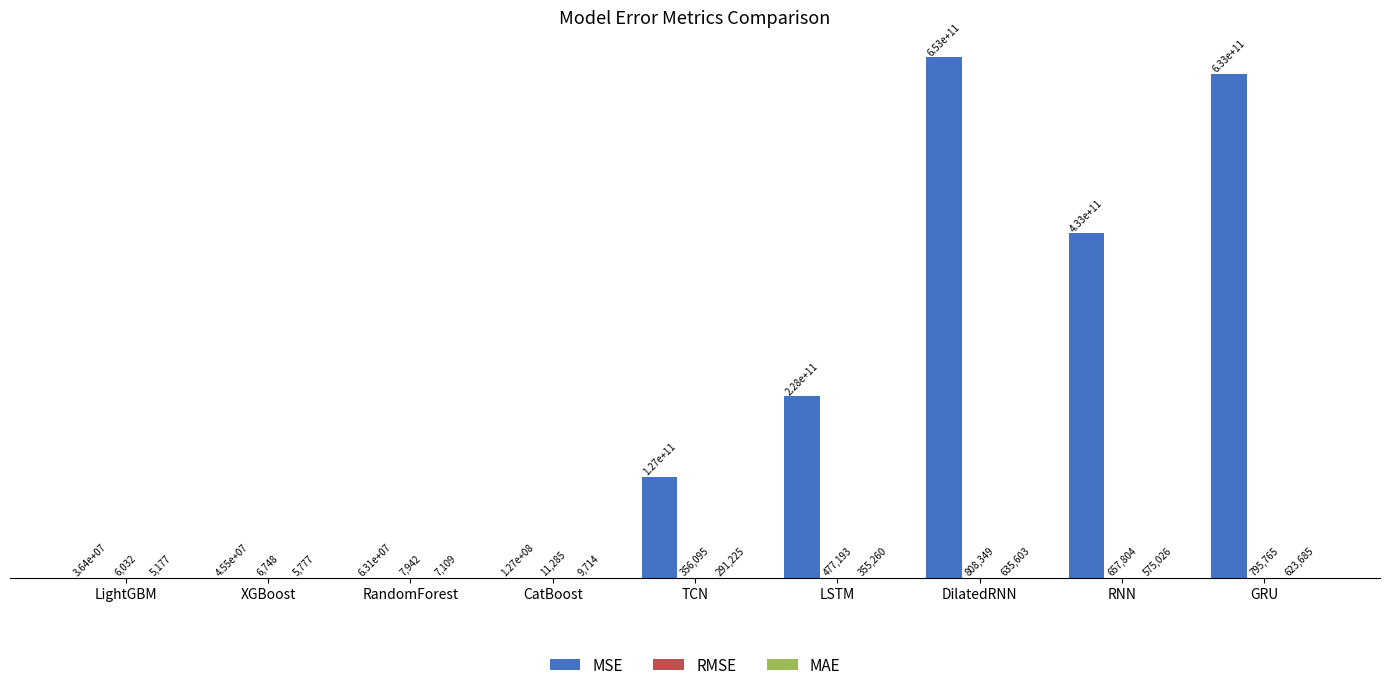

What is the average value of the RMSE series?

347468.1